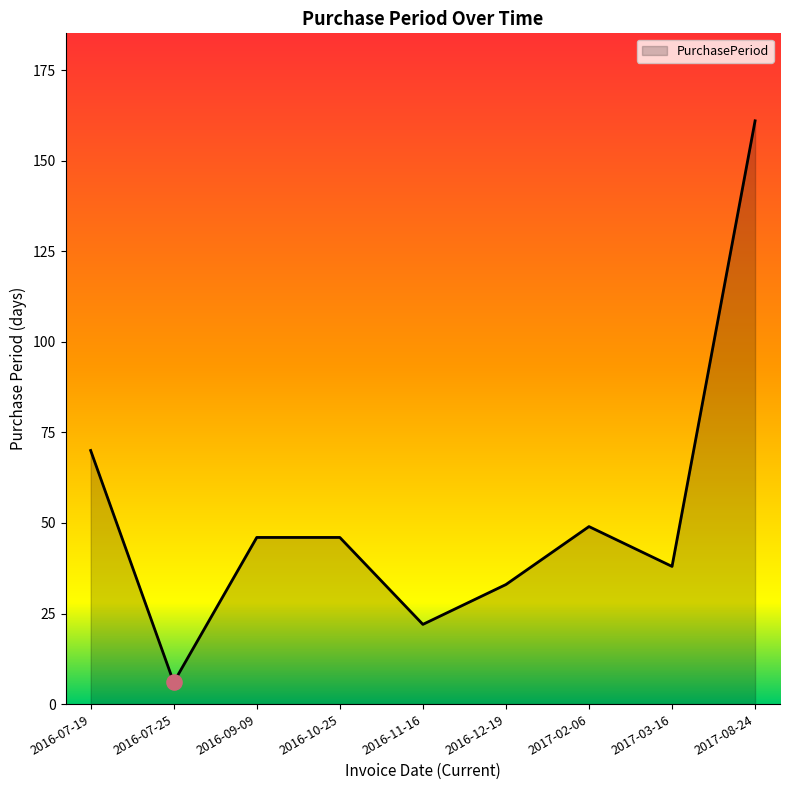

Between 2016-07-19 and 2016-07-25, which is larger?

2016-07-19